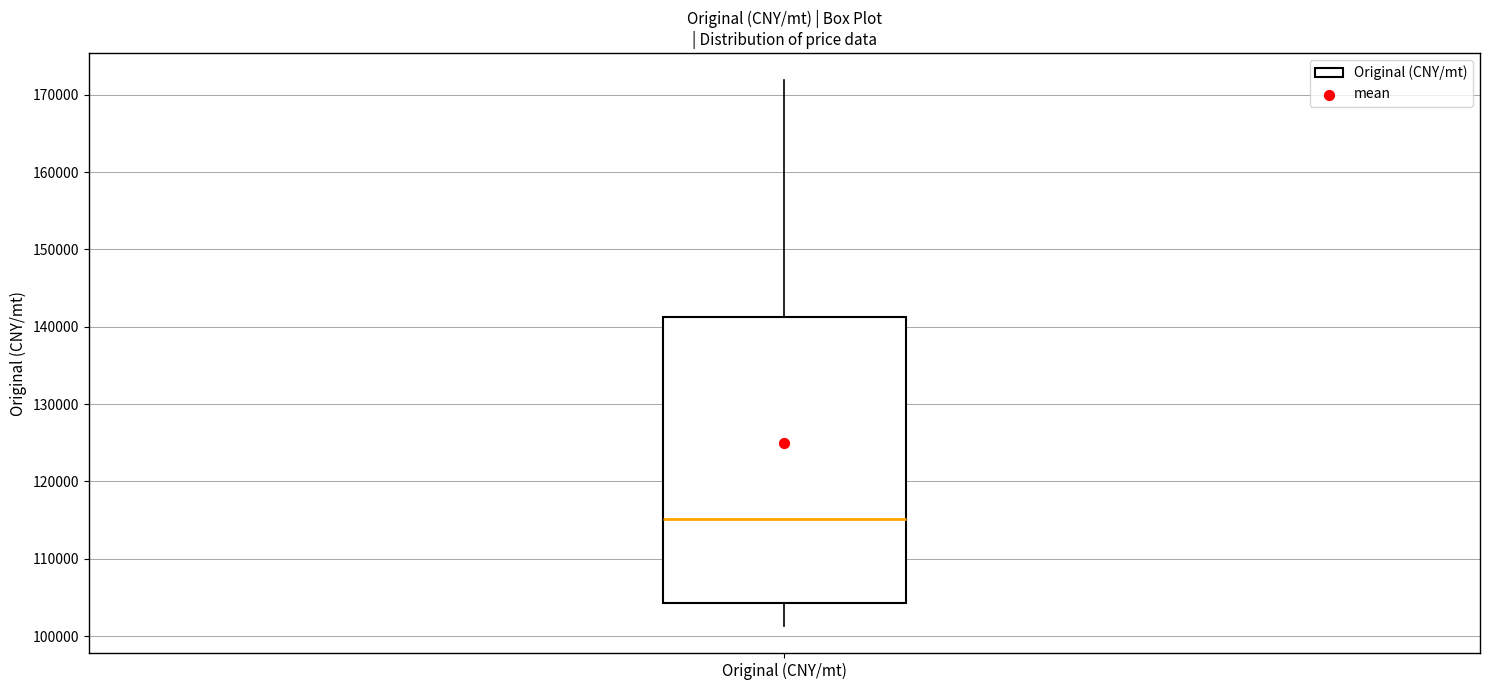

Transcribe this box plot: give where the median line is, the range the box spans, and where the two whiskers end, as read against the y-axis. The values are not printed on the chart, so give them approximately, as read against the axis.

median 115000, box 104000 to 141000, whiskers 101000 to 172000